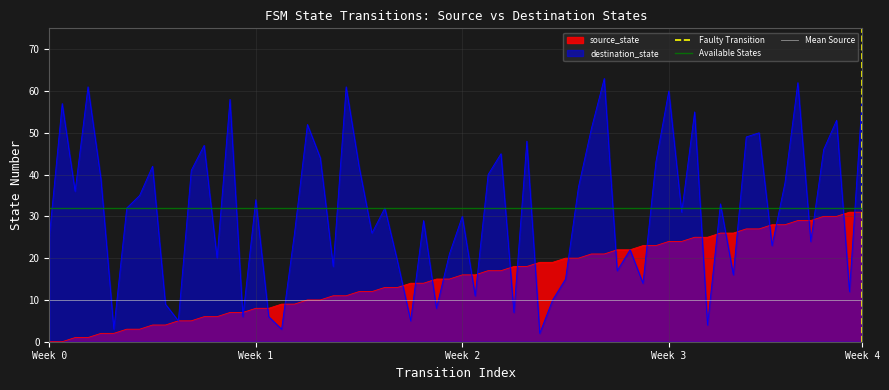

Which series has the largest total across all categories?

Available States